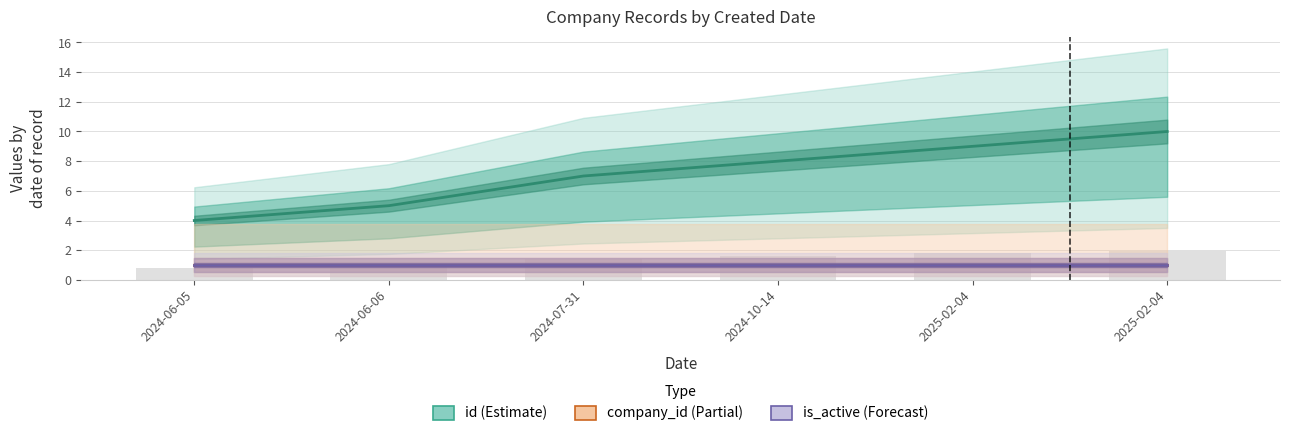

The is_active series shows 0 at 2025-02-04. True or false?

False